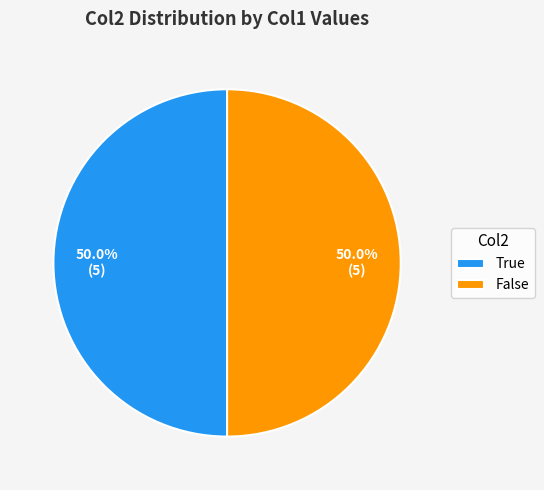

What percentage do True and False together represent?

100.0%